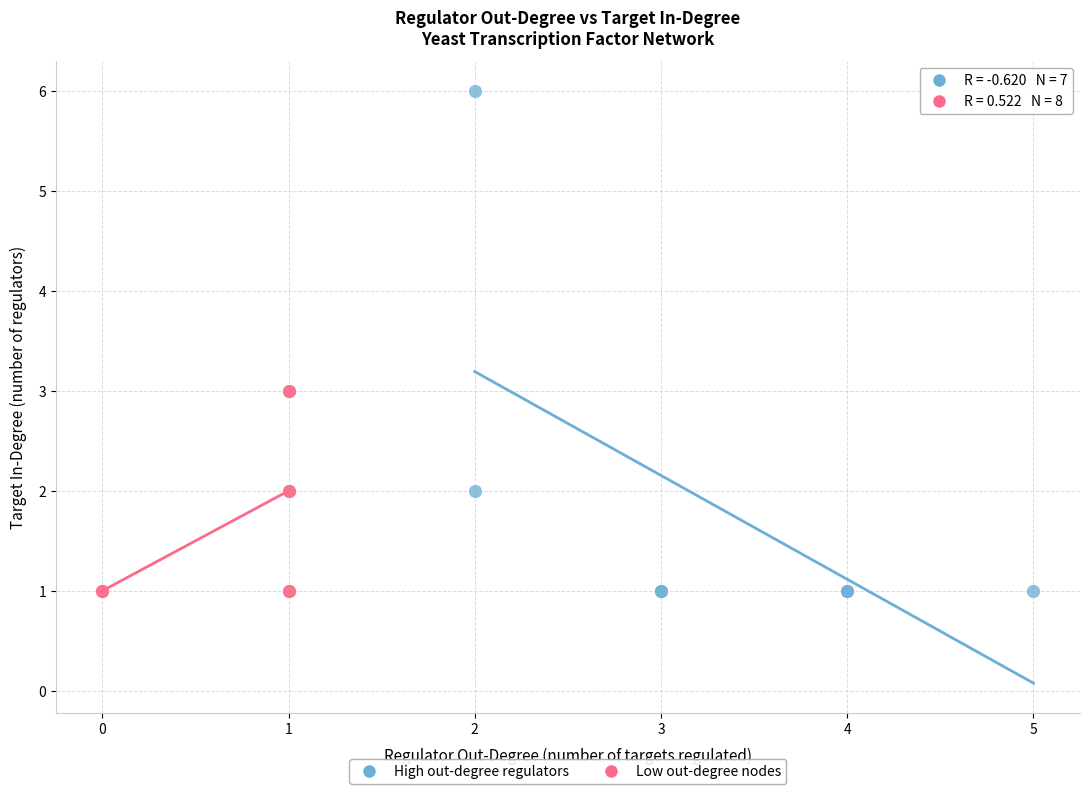

Which series has the largest Y range (max minus min)?

High out-degree regulators